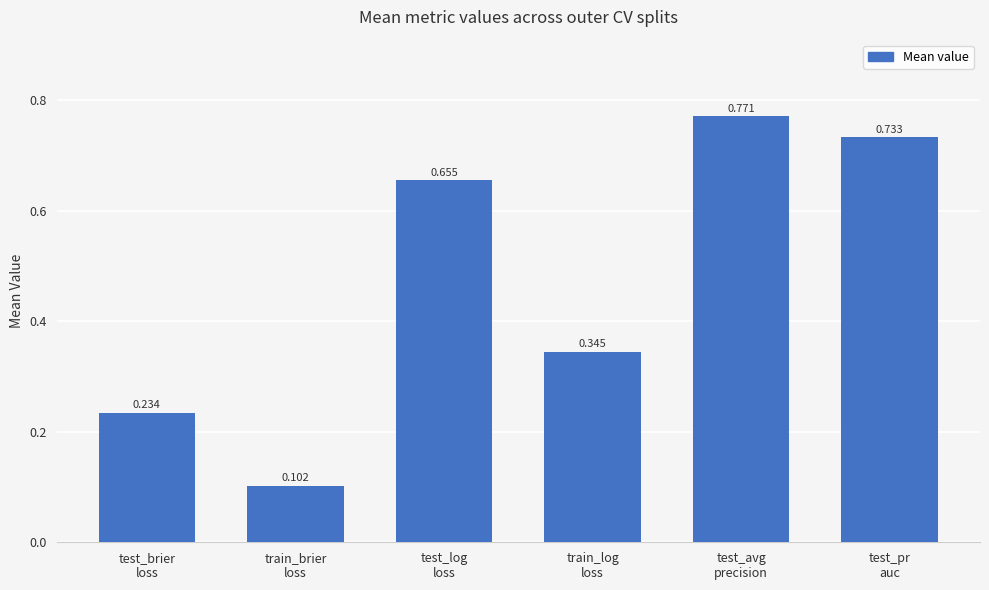

Rank the categories by value from highest to lowest.

test_avg
precision, test_pr
auc, test_log
loss, train_log
loss, test_brier
loss, train_brier
loss